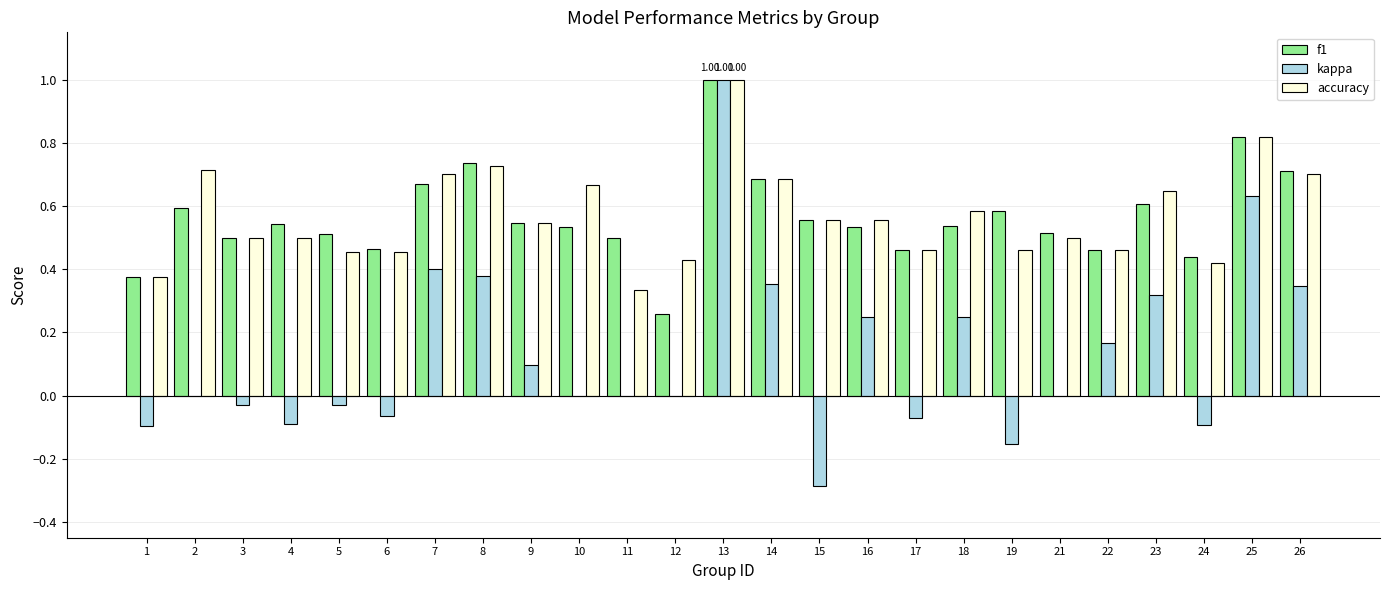

Count the number of categories in the chart.

25